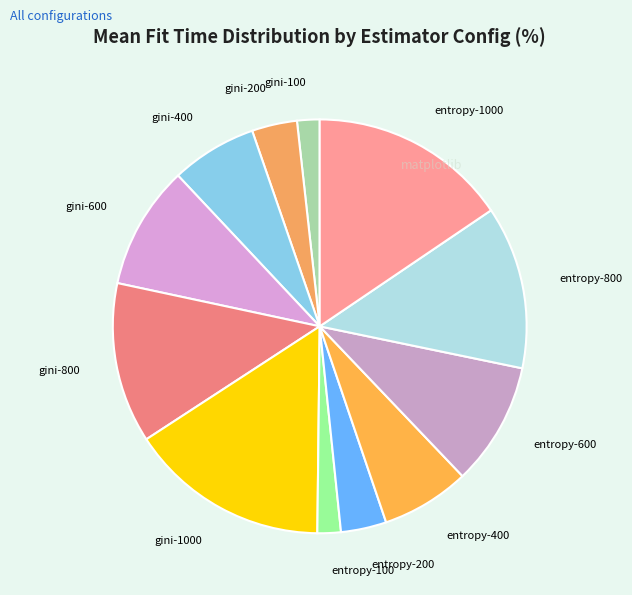

What is the ratio of the value at entropy-1000 to the value at entropy-600?

1.6